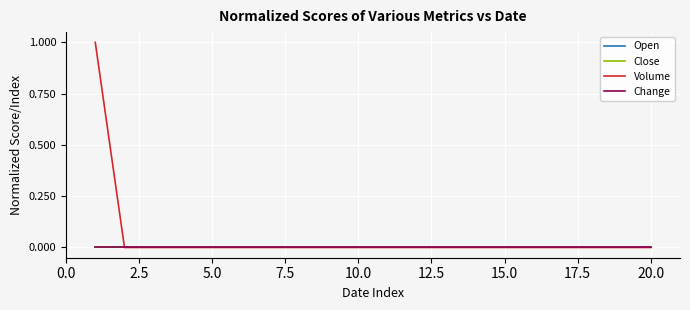

Reading left to right, list all the values displayed in this chart.

Open: 0	0	0	0	0	0	0	0	0	0	0	0	0	0	0	0	0	0	0	0
Close: 0	0	0	0	0	0	0	0	0	0	0	0	0	0	0	0	0	0	0	0
Volume: 1	0	0	0	0	0	0	0	0	0	0	0	0	0	0	0	0	0	0	0
Change: 0	0	0	0	0	0	0	0	0	0	0	0	0	0	0	0	0	0	0	0